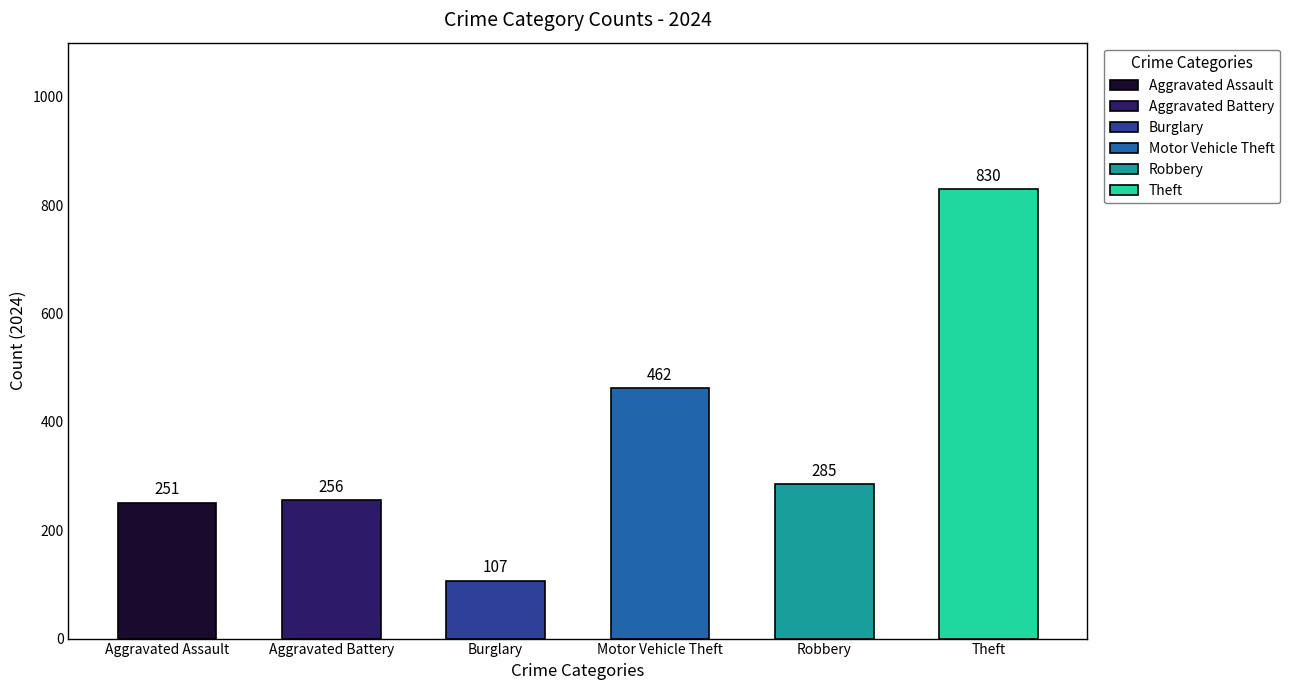

List the labels in order of value, largest first.

Theft, Motor Vehicle Theft, Robbery, Aggravated Battery, Aggravated Assault, Burglary